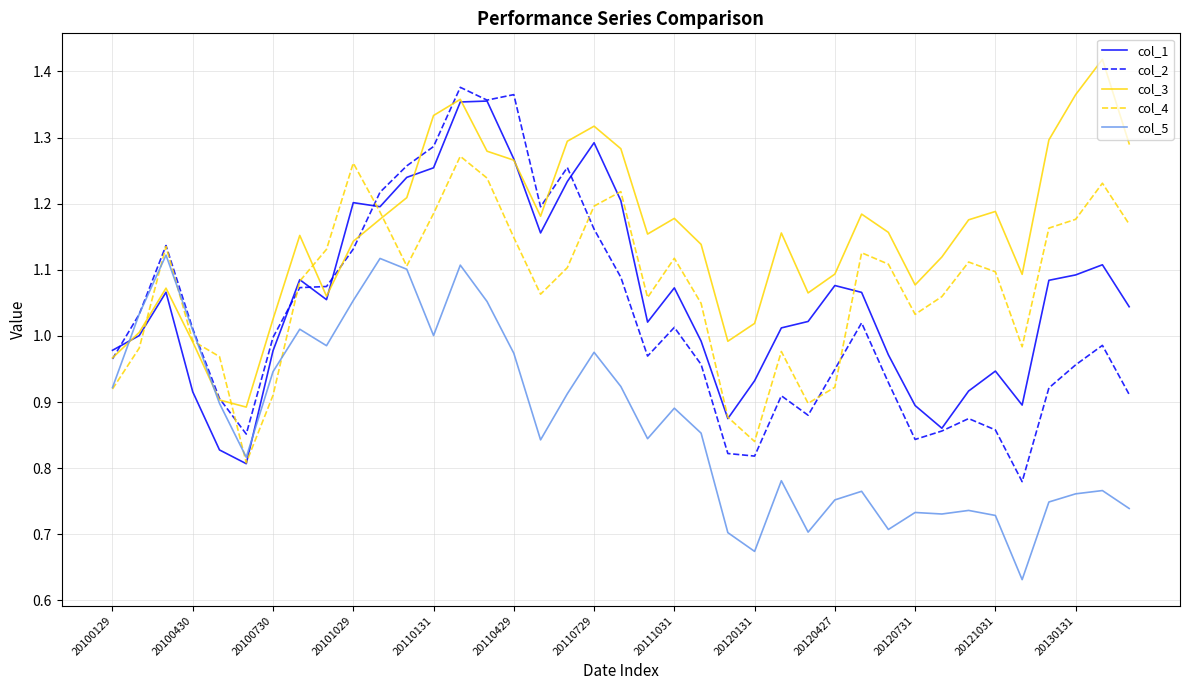

What are all the series names shown in the legend?

col_1, col_2, col_3, col_4, col_5